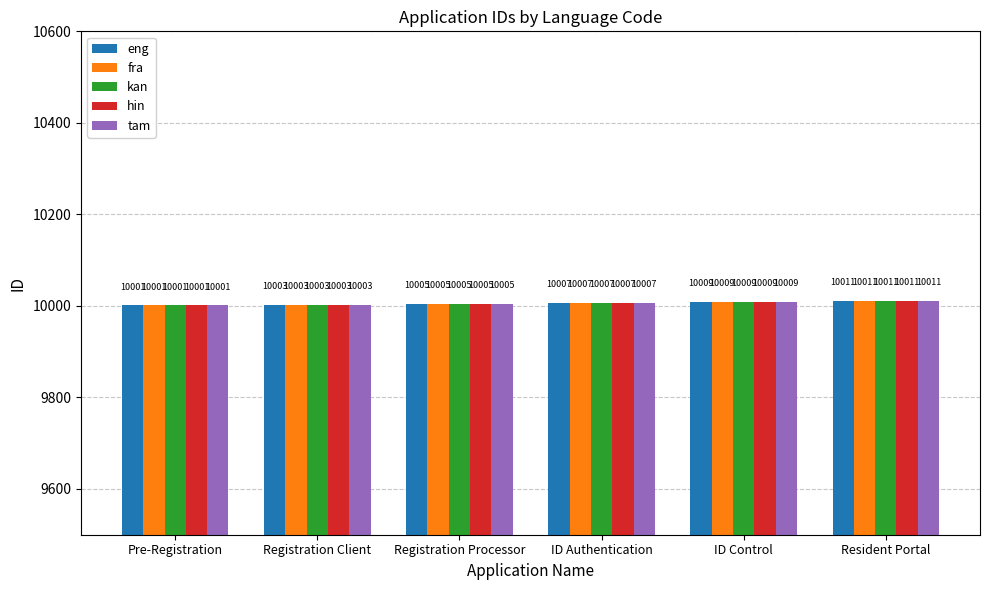

How many groups of bars are there?

6